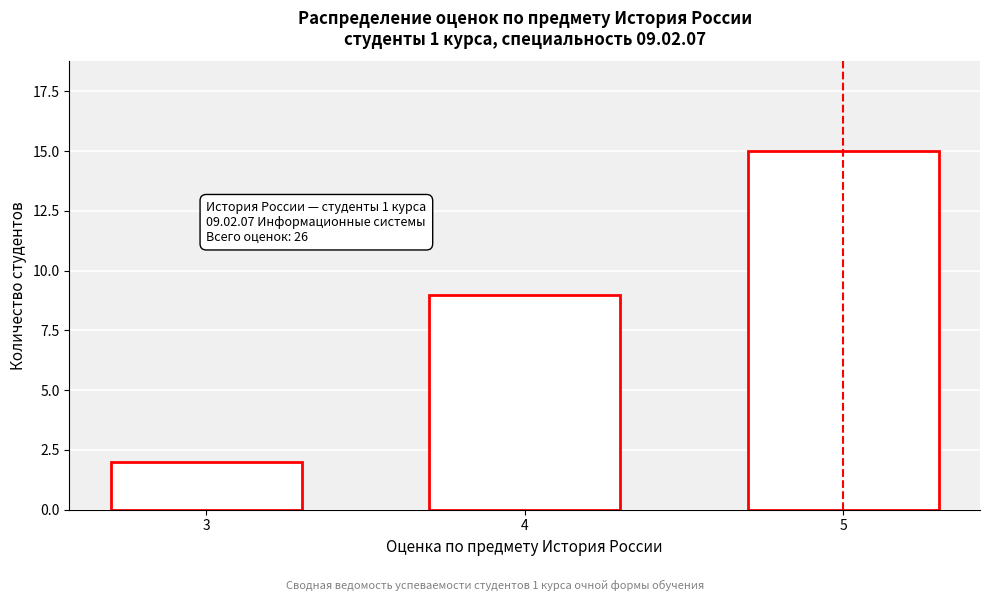

Reading left to right, extract all data points from this chart.

3=2	4=9	5=15